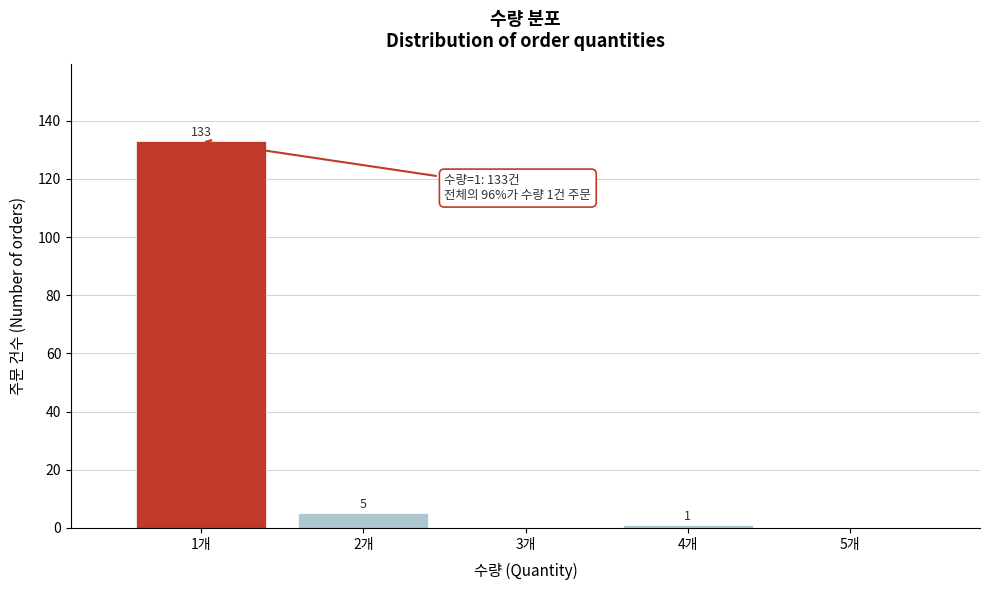

Which range on the x-axis has the tallest bar?

0.5 to 1.5